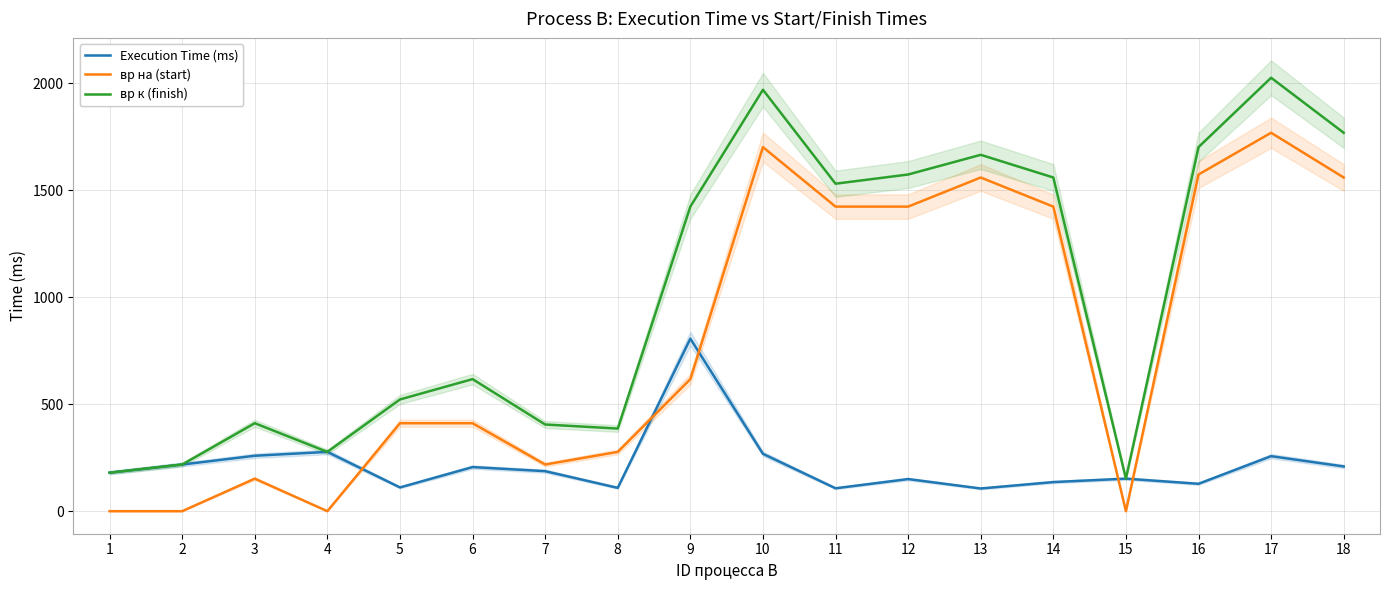

The value of вр на (start) at 10 is 1701. True or false?

True